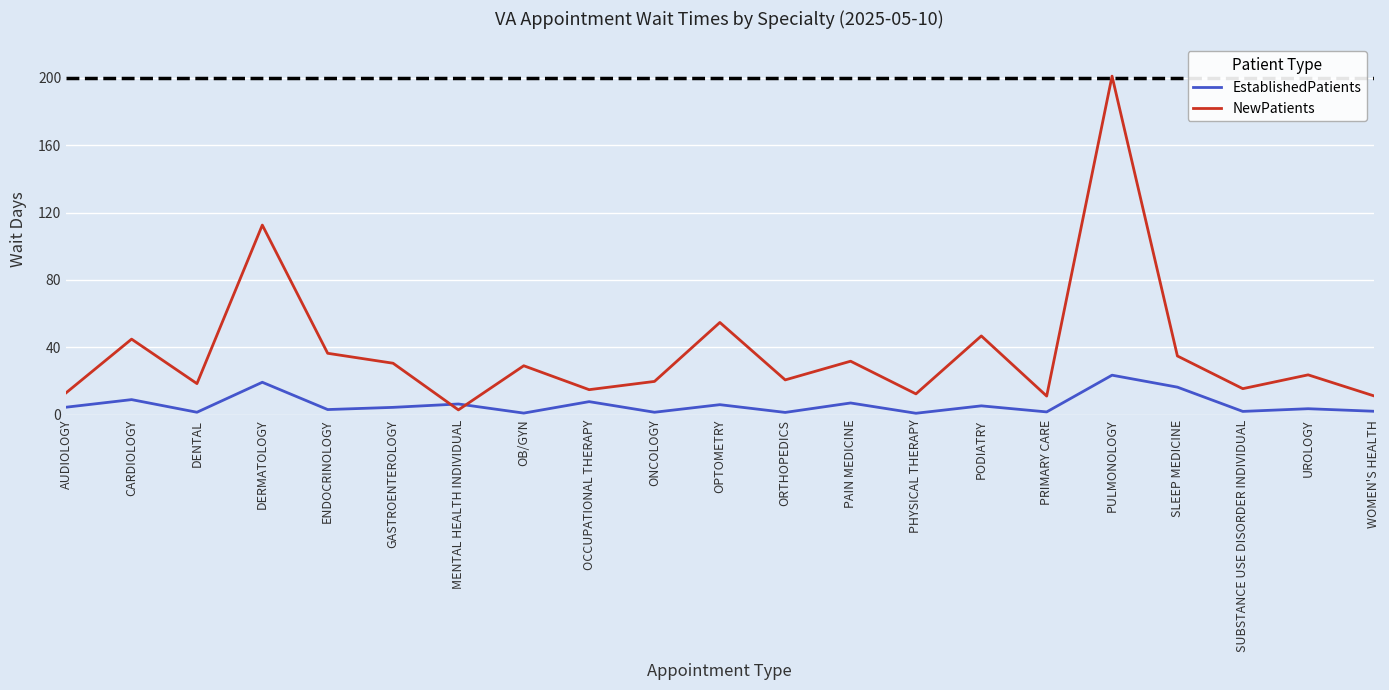

What are all the series names shown in the legend?

EstablishedPatients, NewPatients